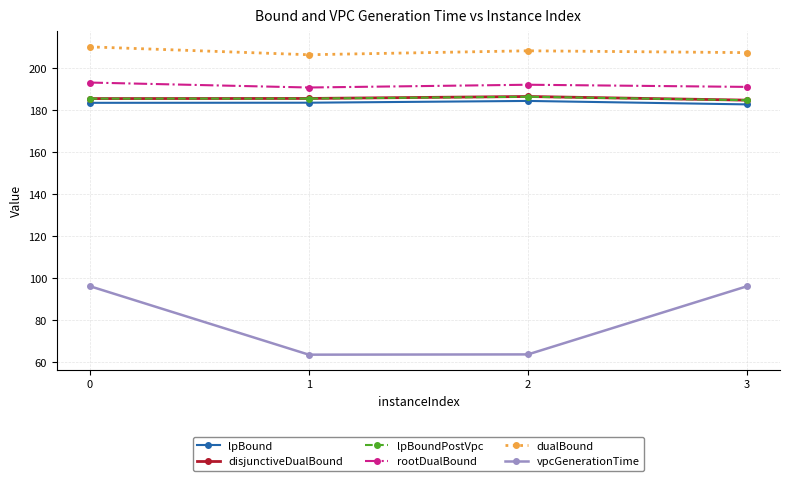

The value of disjunctiveDualBound at 2 is 186.4. True or false?

True